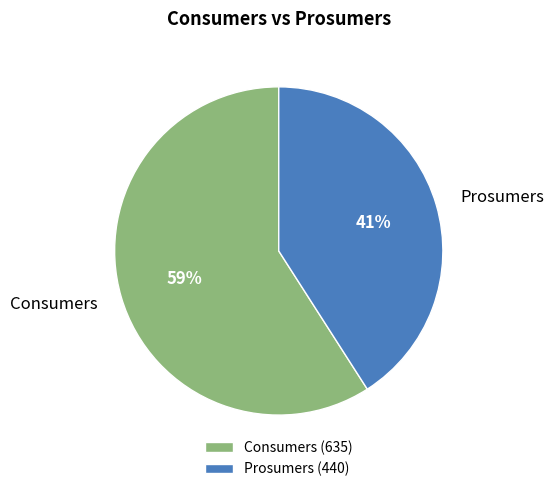

To the nearest percent, what is the difference between the largest and smallest slice percentages?

18%